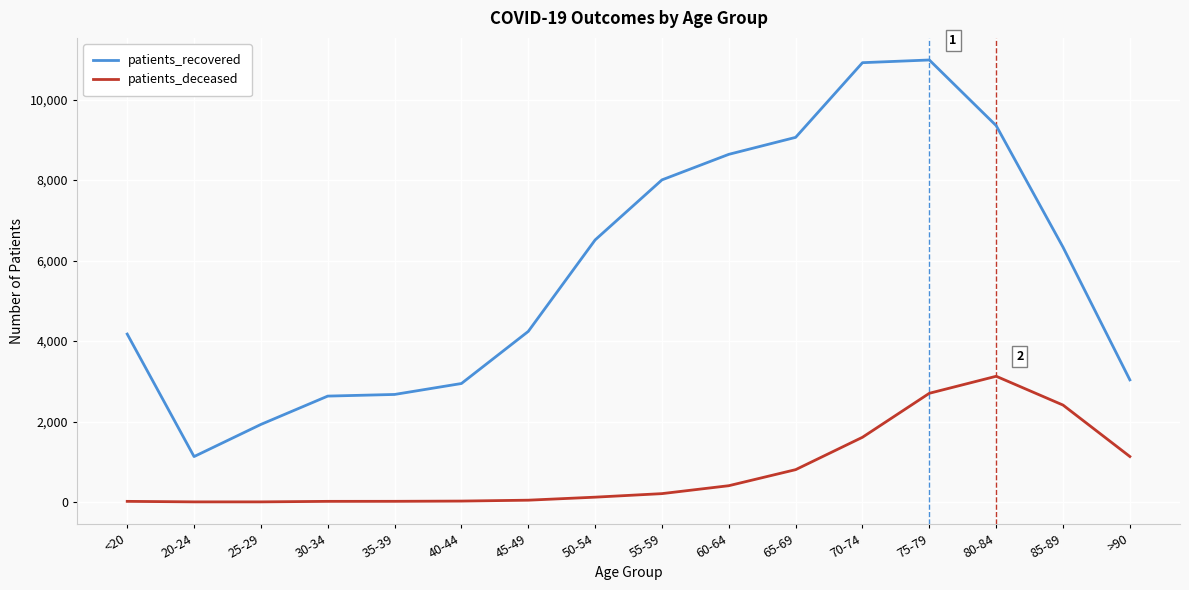

Does the chart have visible grid lines?

Yes